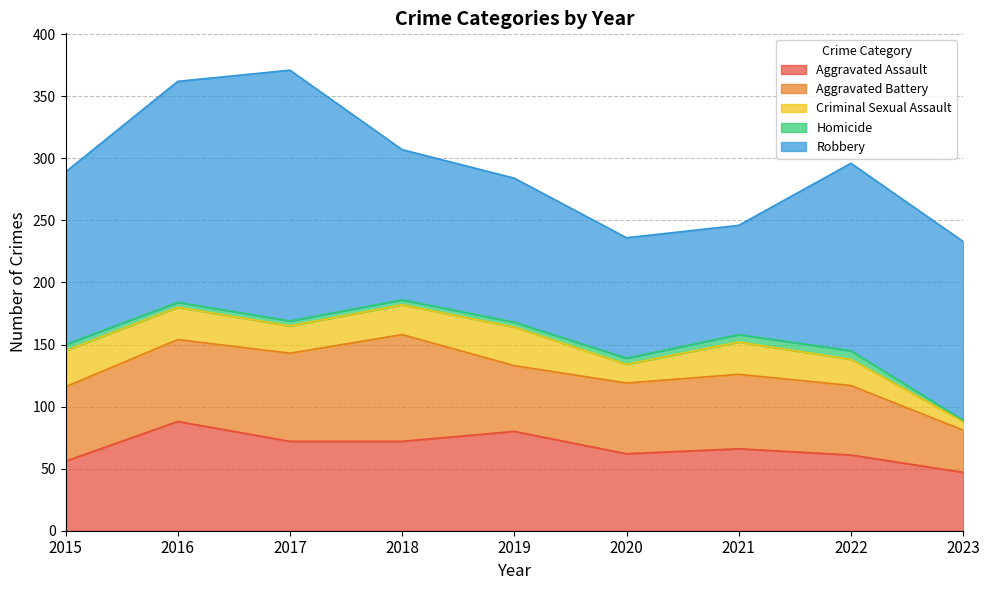

Is it true that Aggravated Assault equals 72 at 2018?

True